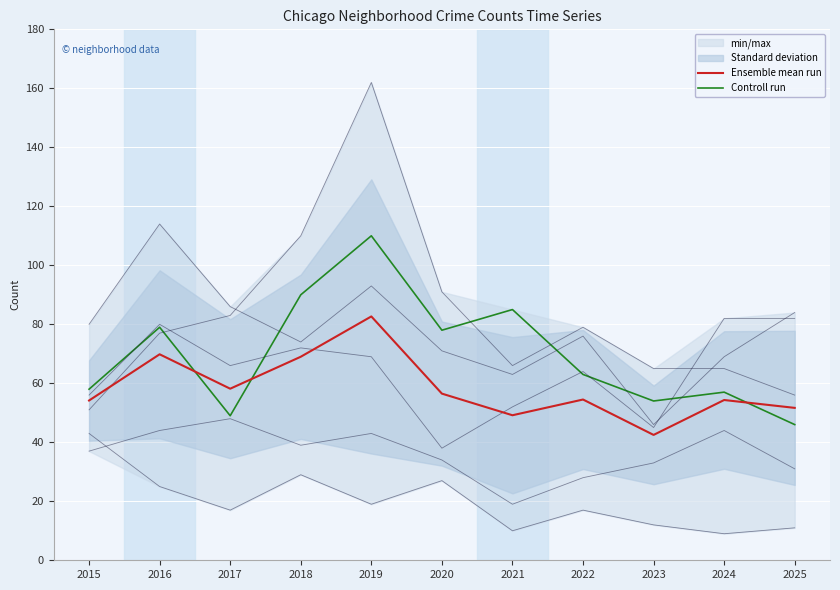

Rank the series at 2025 from lowest to highest value.

Controll run, Ensemble mean run